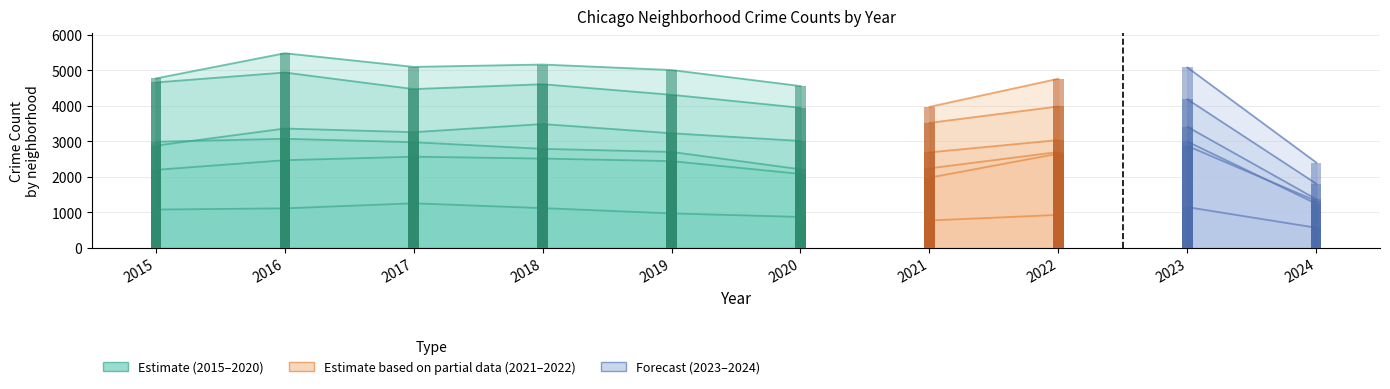

At how many categories does at least one series exceed 3057?

9